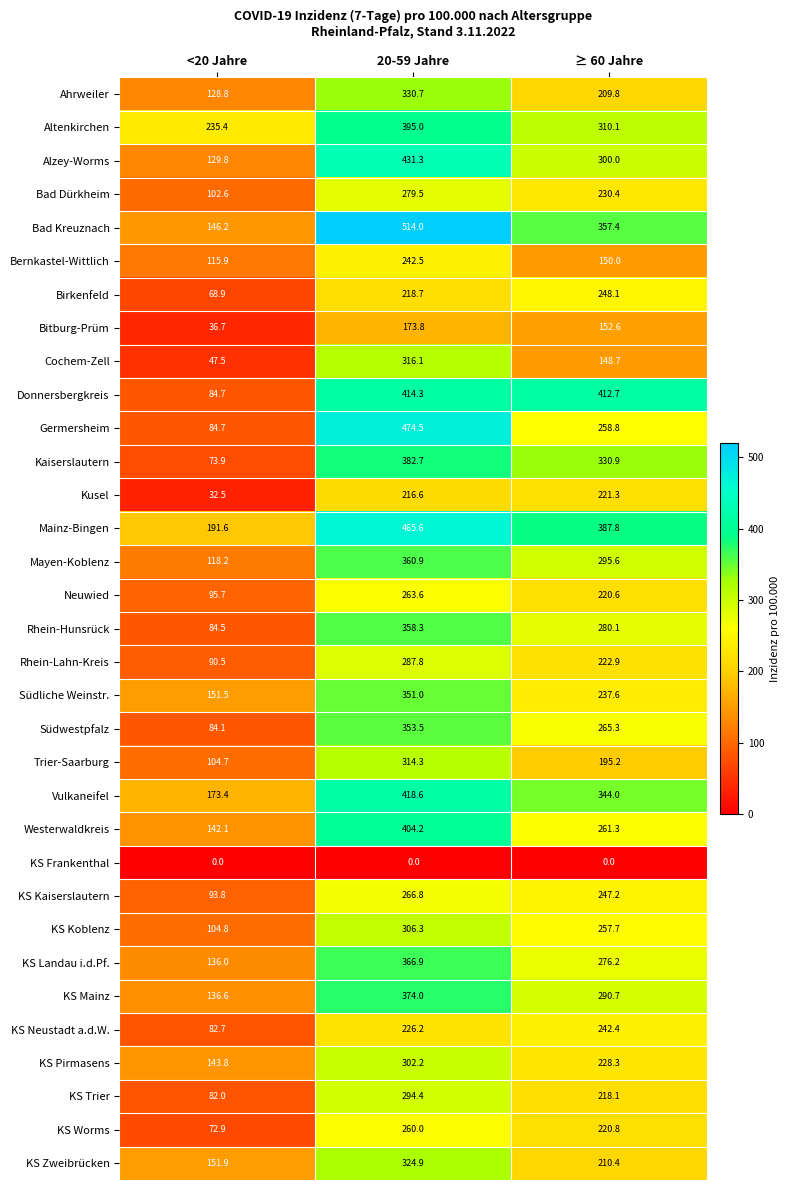

At how many categories does at least one series exceed 394?

2